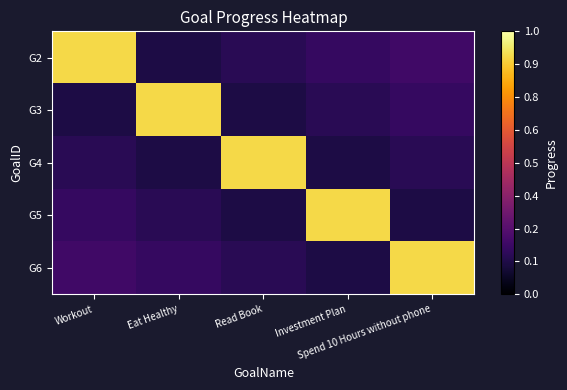

What is the maximum value shown in the chart?

0.9